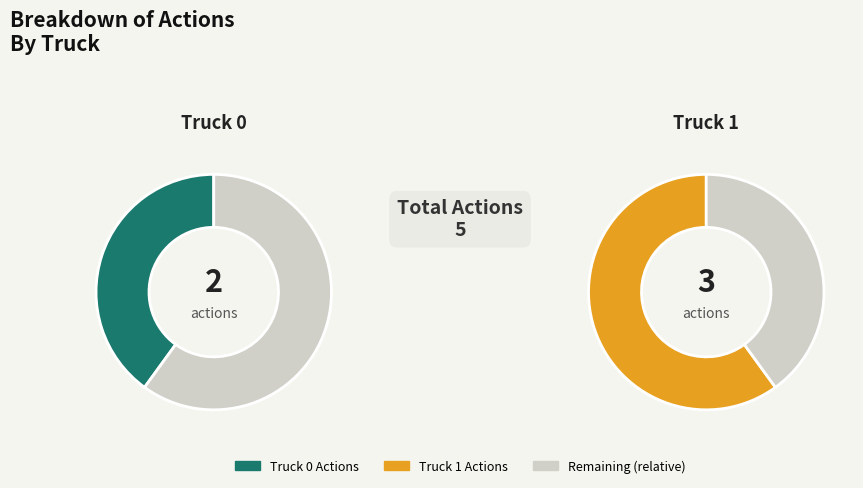

To the nearest percent, what is the difference between the Truck 1 and Truck 0 slice percentages?

20%